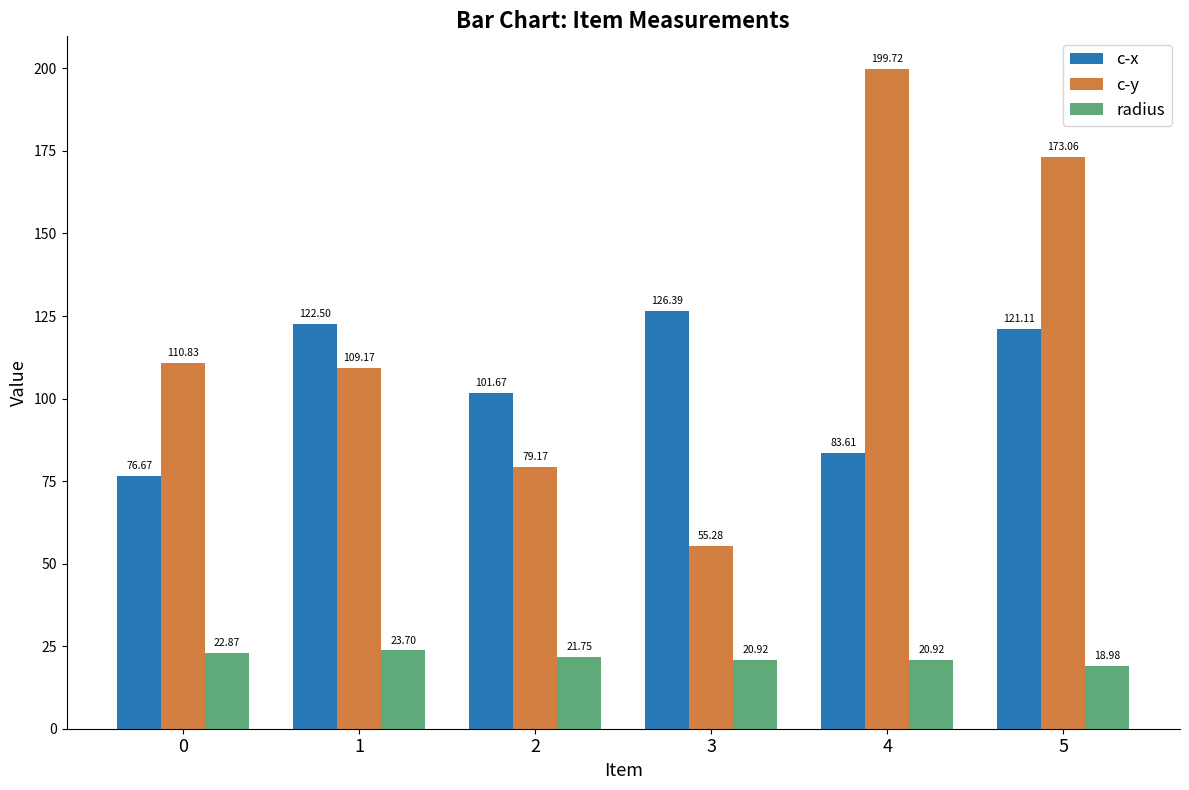

What is the value of the c-y bar at the 3rd from the left?

79.2